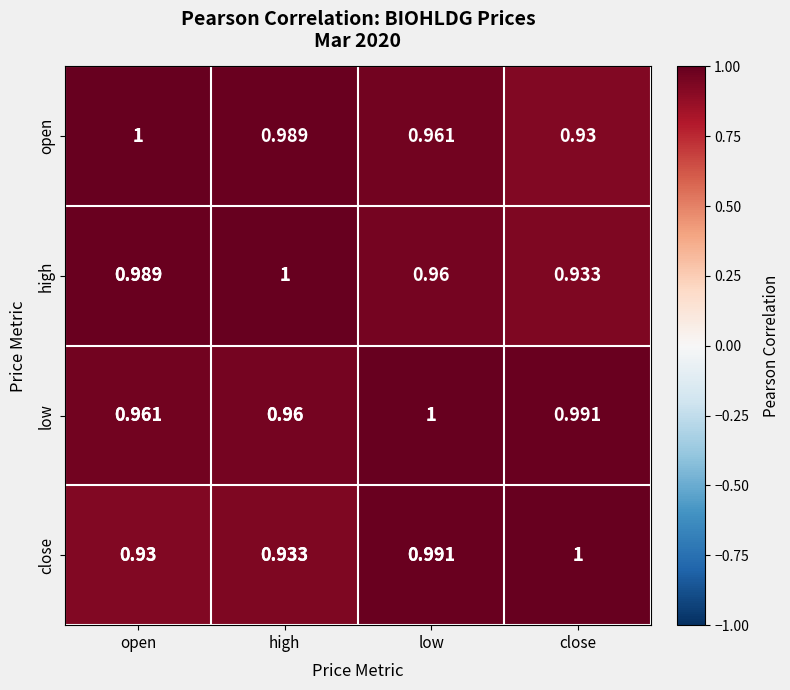

The open series shows 1.0 at open. True or false?

True